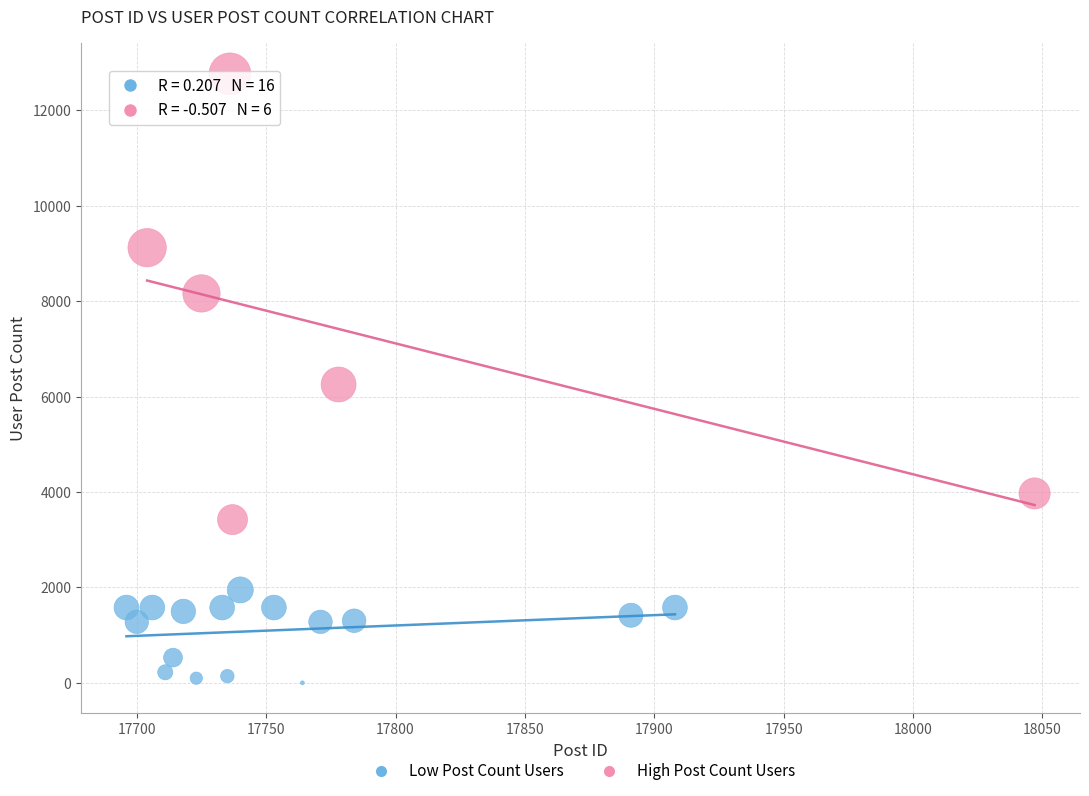

Which series contains the highest Y value?

High Post Count Users